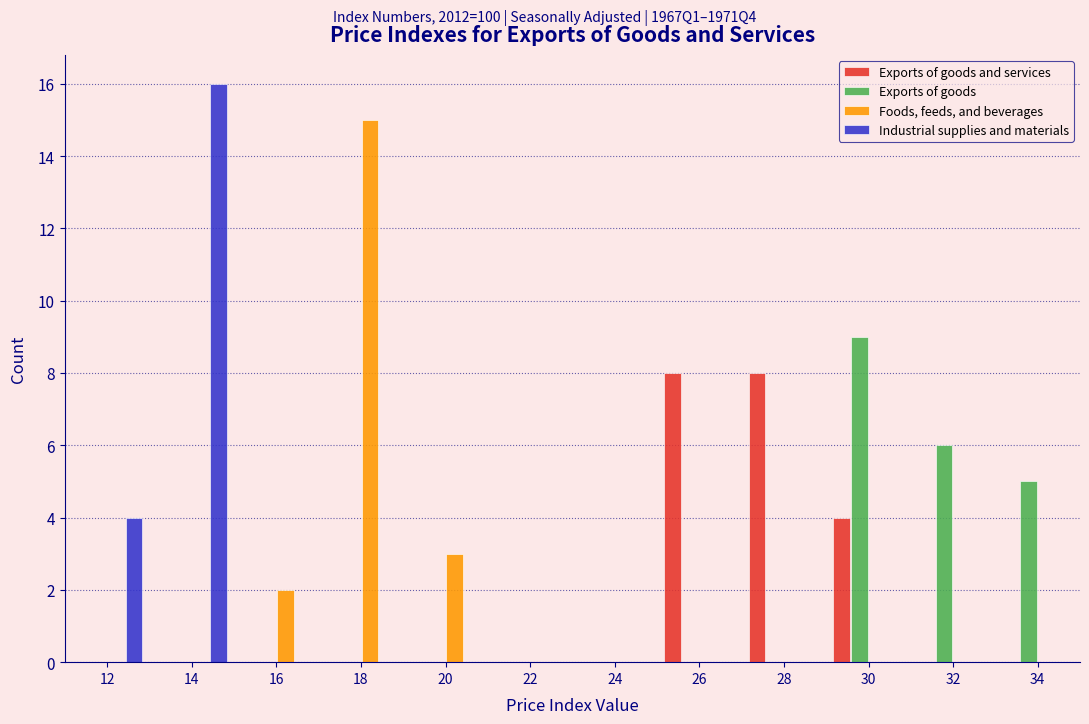

Which series changed the most between 24 and 32?

Exports of goods